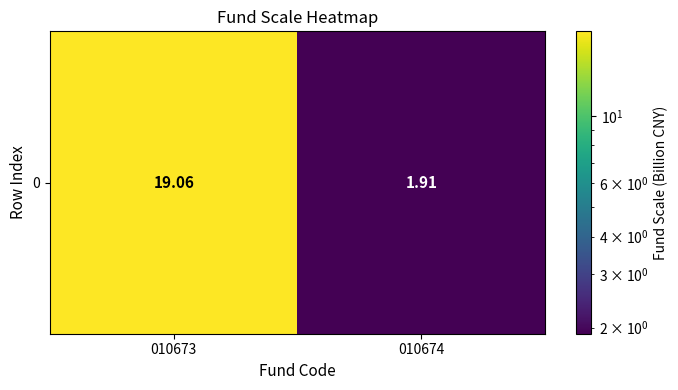

Approximately how many times larger is the value at 010674 compared to 010673?

0.1